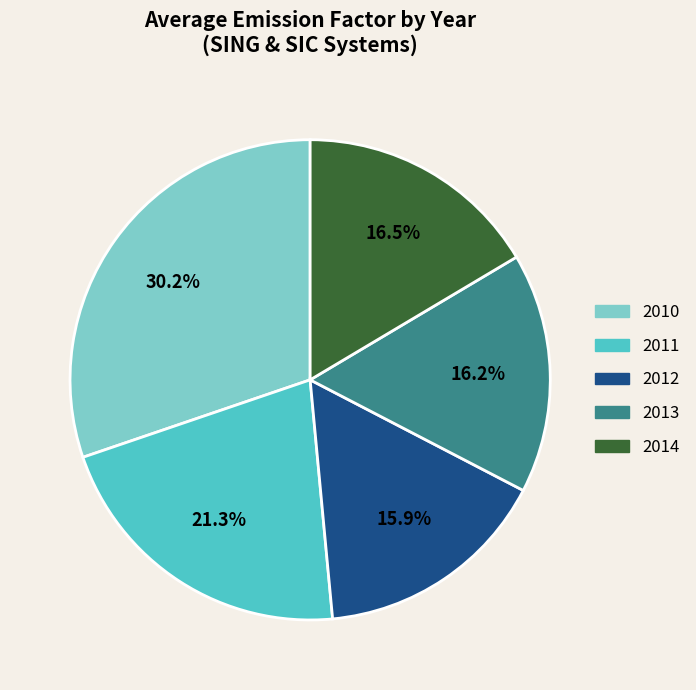

What is the largest slice in the pie chart?

2010